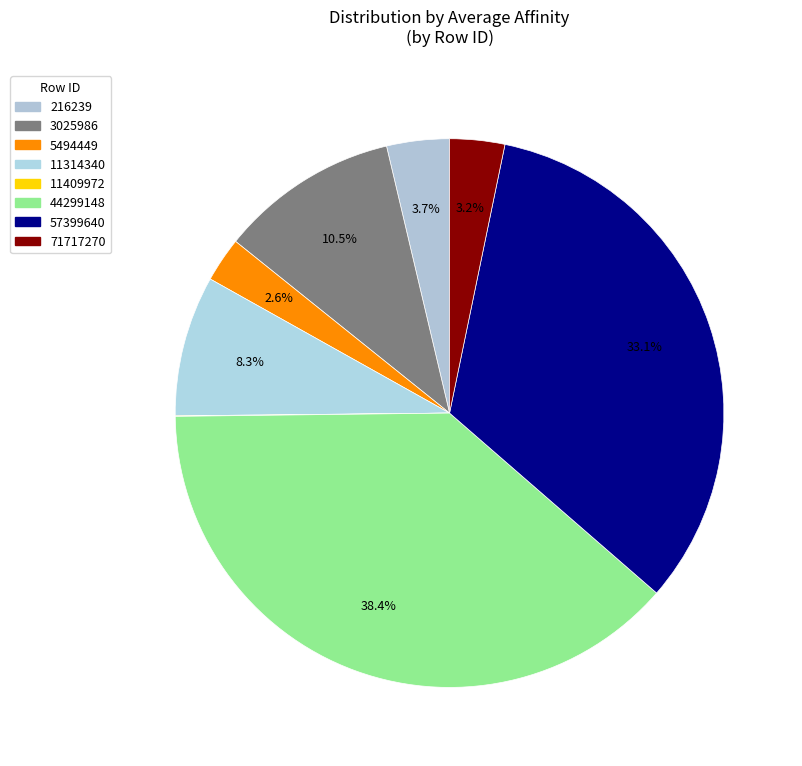

Between 57399640 and 216239, which is larger?

57399640